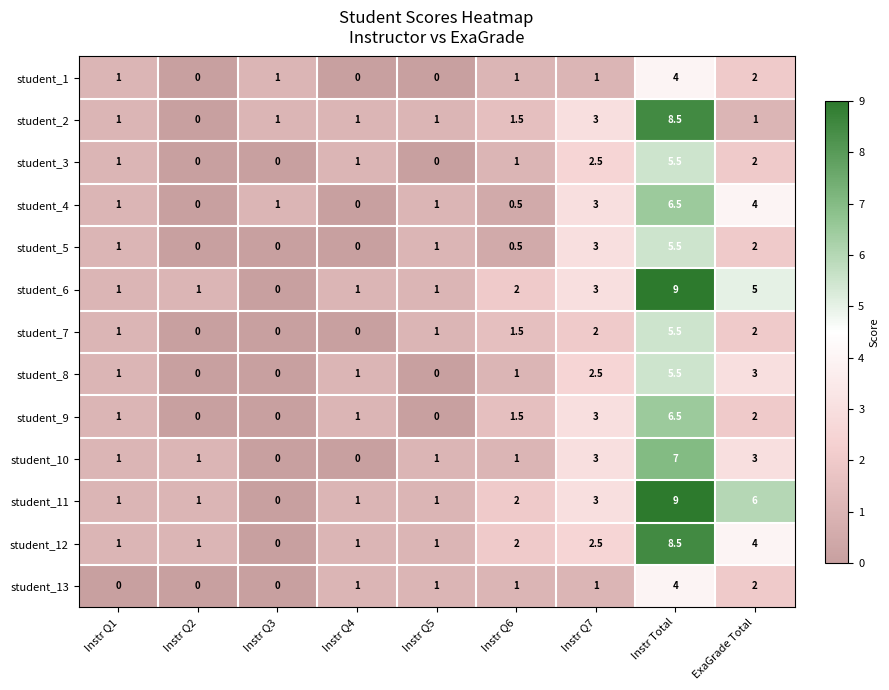

What is the sum of all student_7 values?

13.0